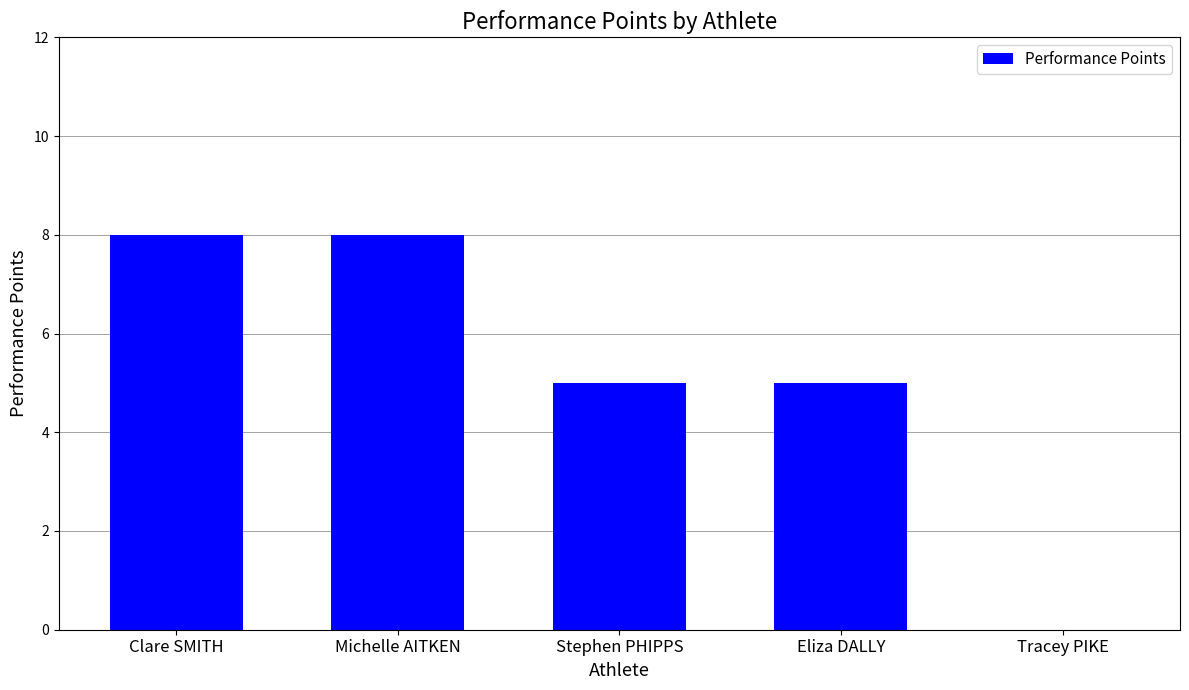

Are the bars horizontal?

No